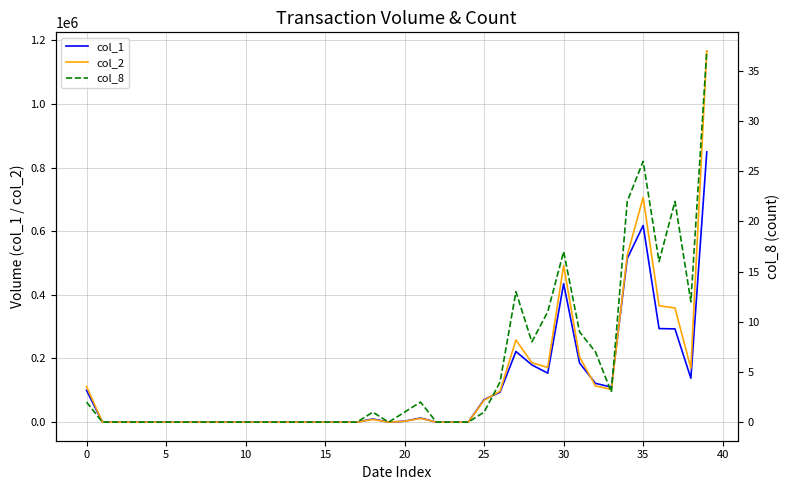

Is it true that col_8 equals 1 at 25?

True